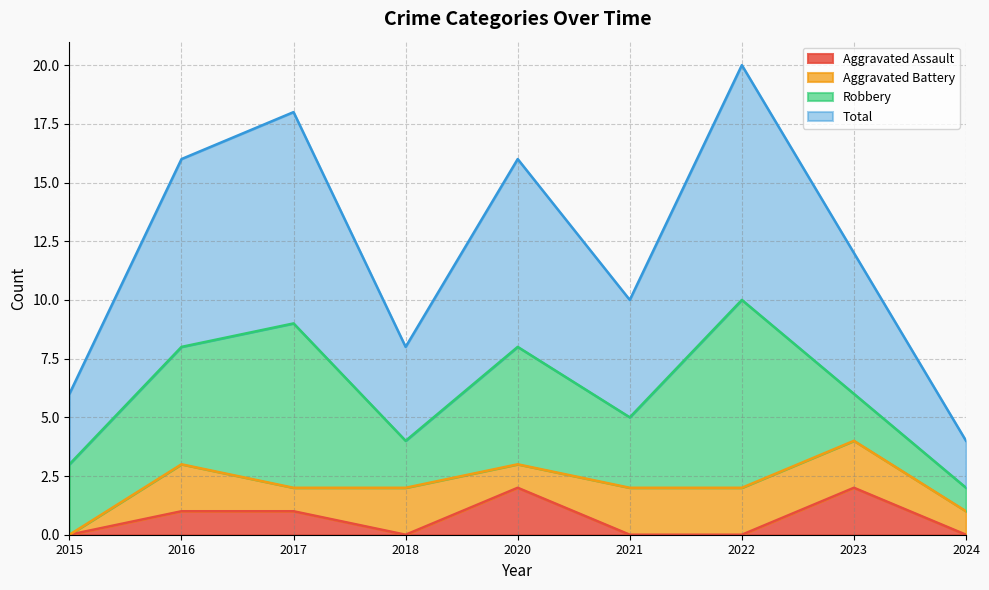

The value of Aggravated Assault at 2016 is 1. True or false?

True